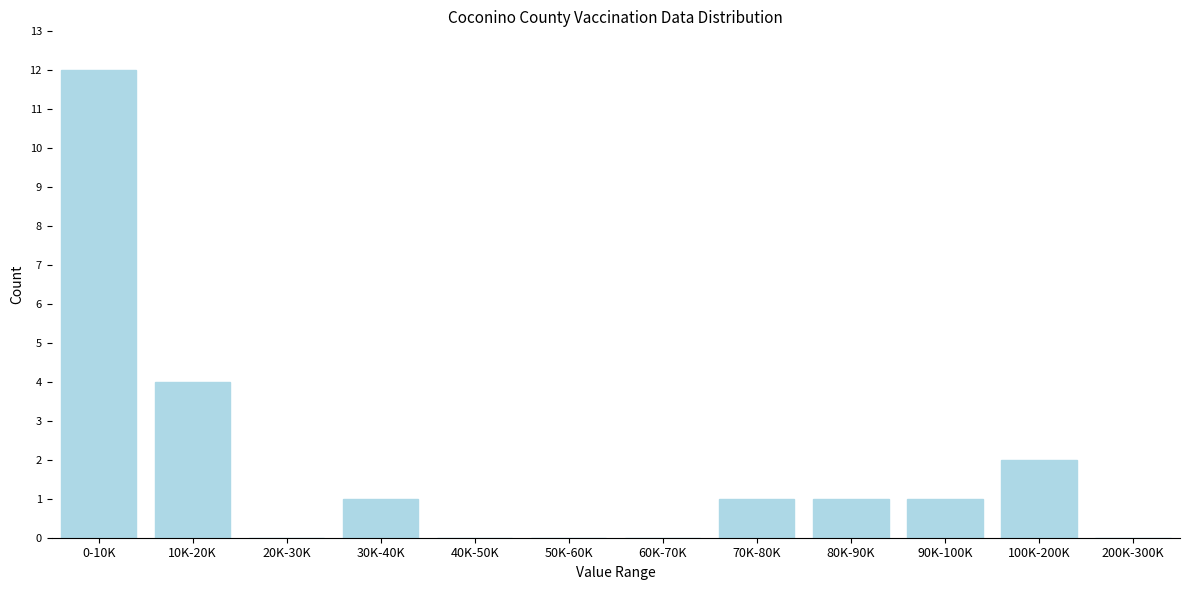

Reading right to left, extract all data points from this chart.

200K-300K=0	100K-200K=2	90K-100K=1	80K-90K=1	70K-80K=1	60K-70K=0	50K-60K=0	40K-50K=0	30K-40K=1	20K-30K=0	10K-20K=4	0-10K=12